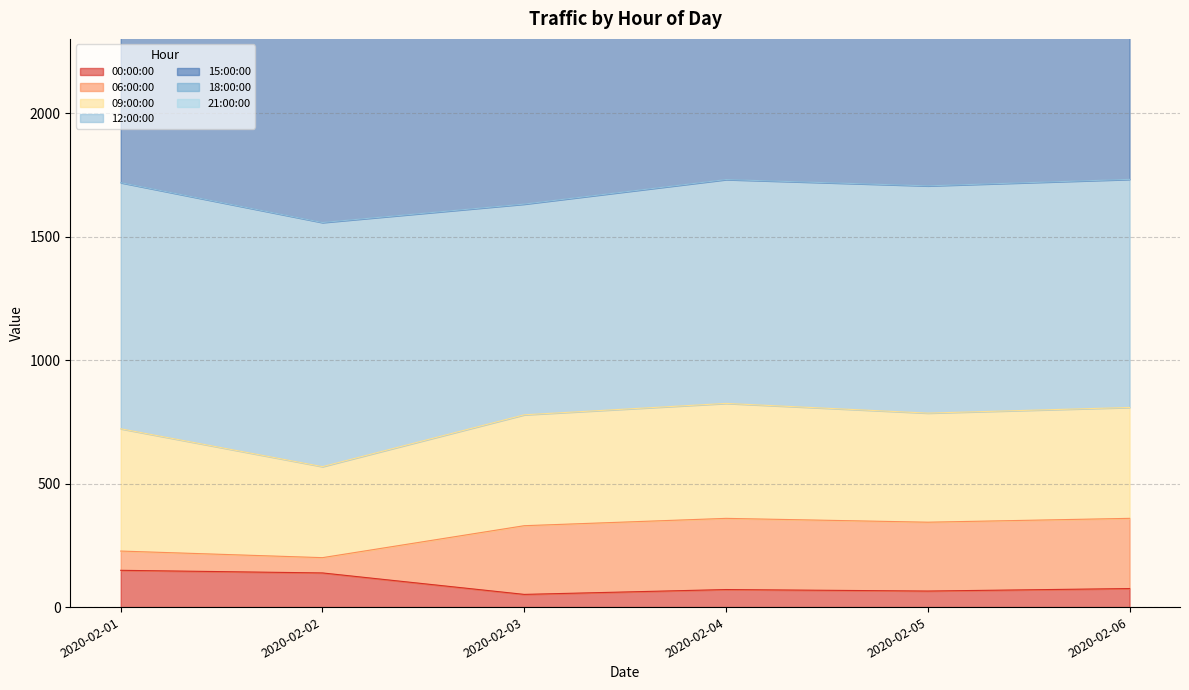

The 18:00:00 series shows 3073.9 at 2020-02-04. True or false?

False